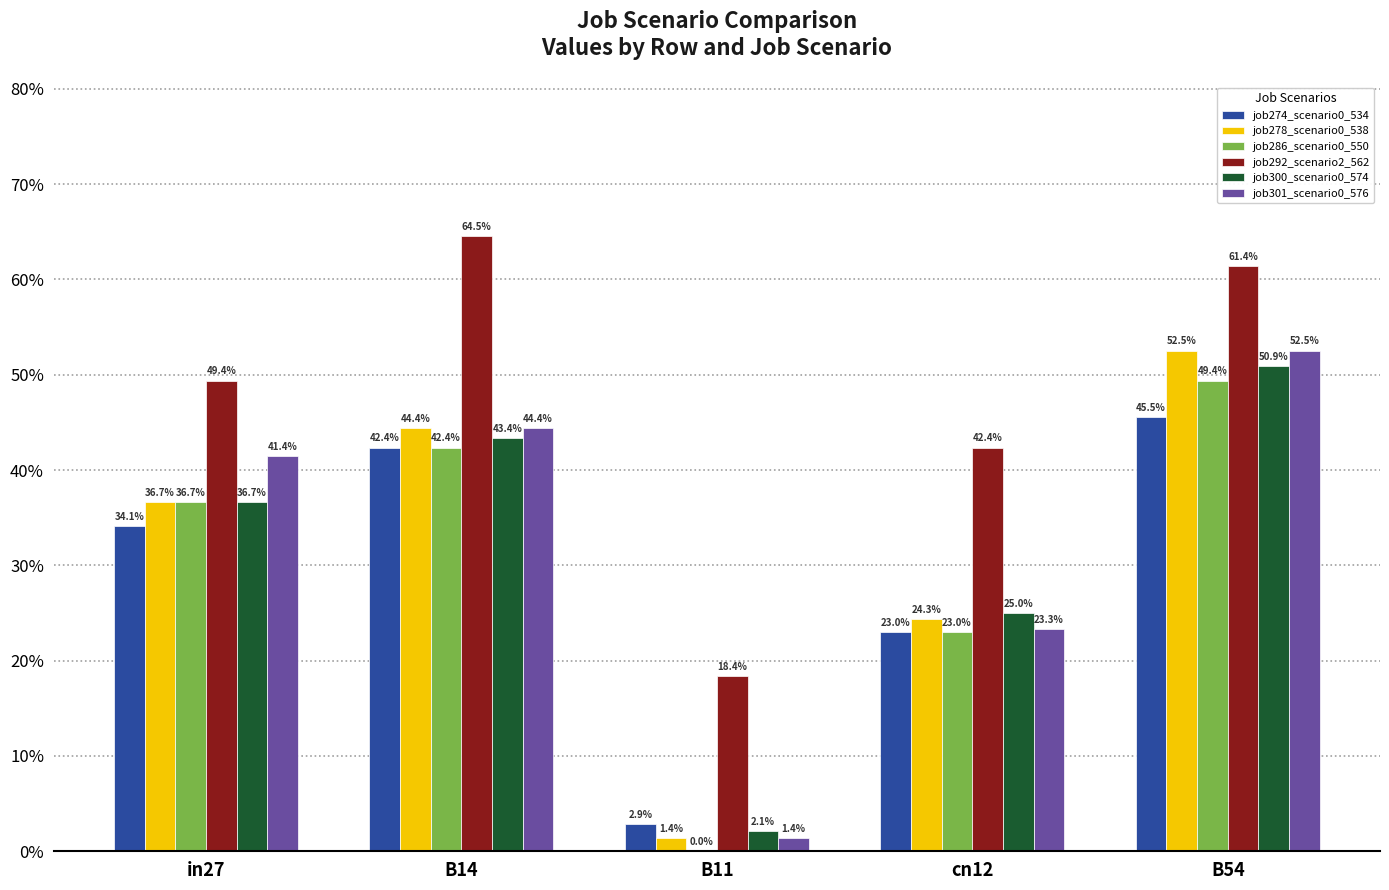

Is the value of job274_scenario0_534 at in27 greater than the value of job286_scenario0_550 at in27?

No